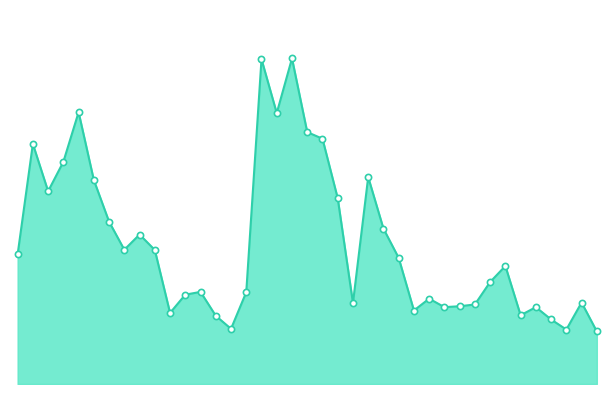

Which series has the largest total across all categories?

volume_line